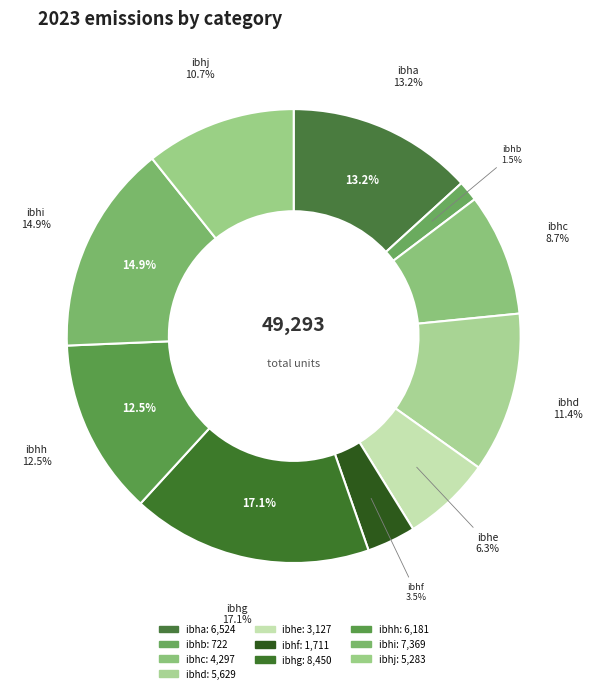

Is there a majority slice in this chart?

No